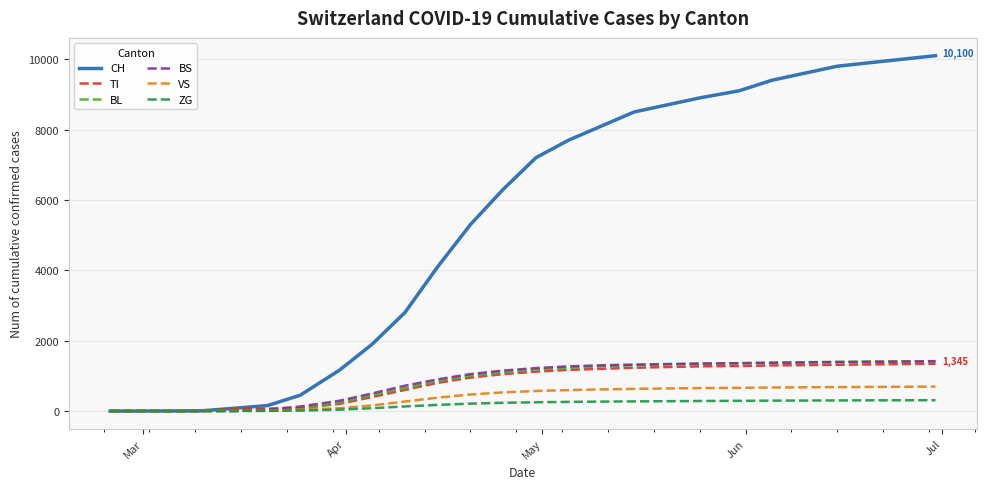

Which series has the largest range (max minus min)?

CH